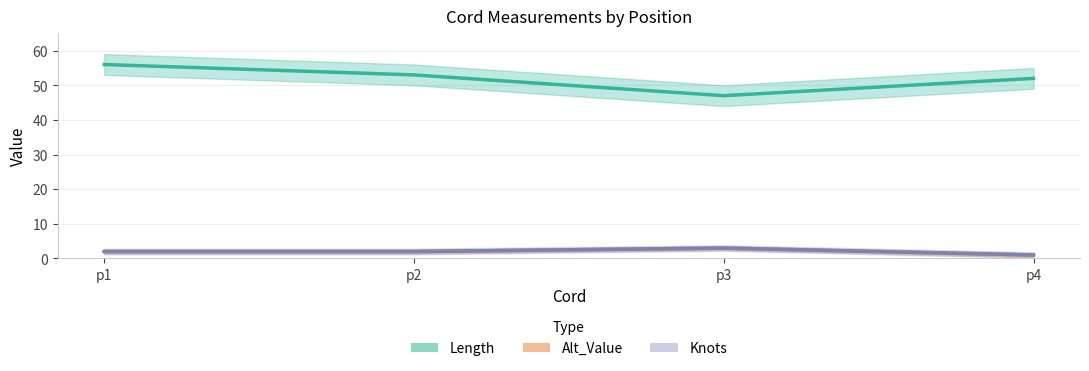

At which category does Alt_Value reach its first local peak?

p3